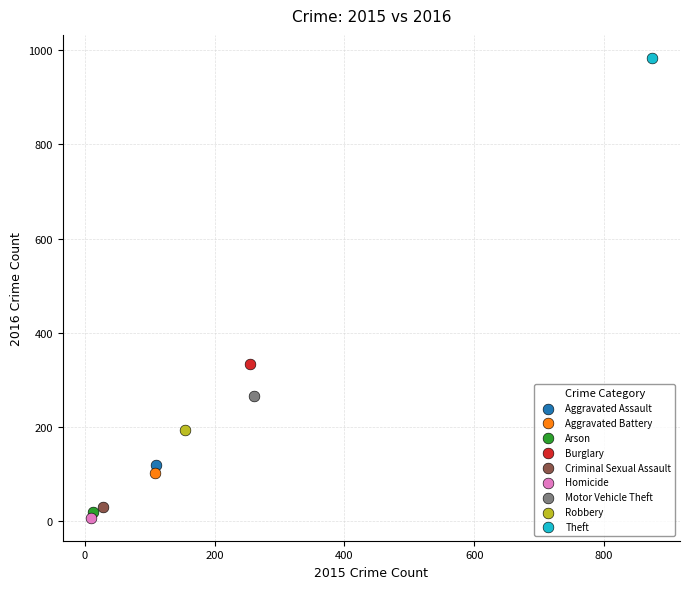

Which series reaches the maximum Y coordinate?

Theft